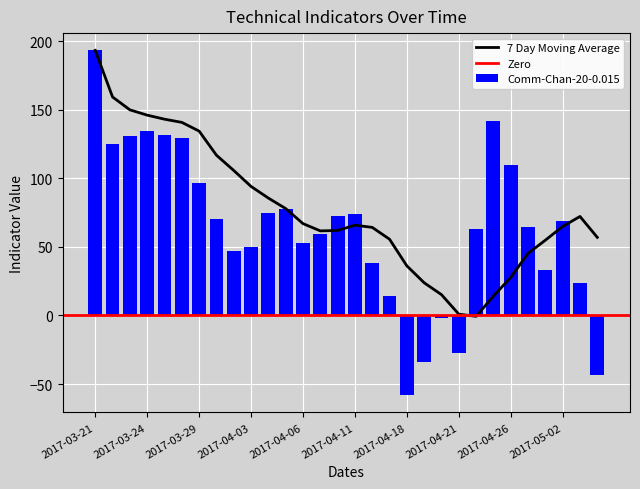

What is the highest value of the 7 Day Moving Average series?

193.3